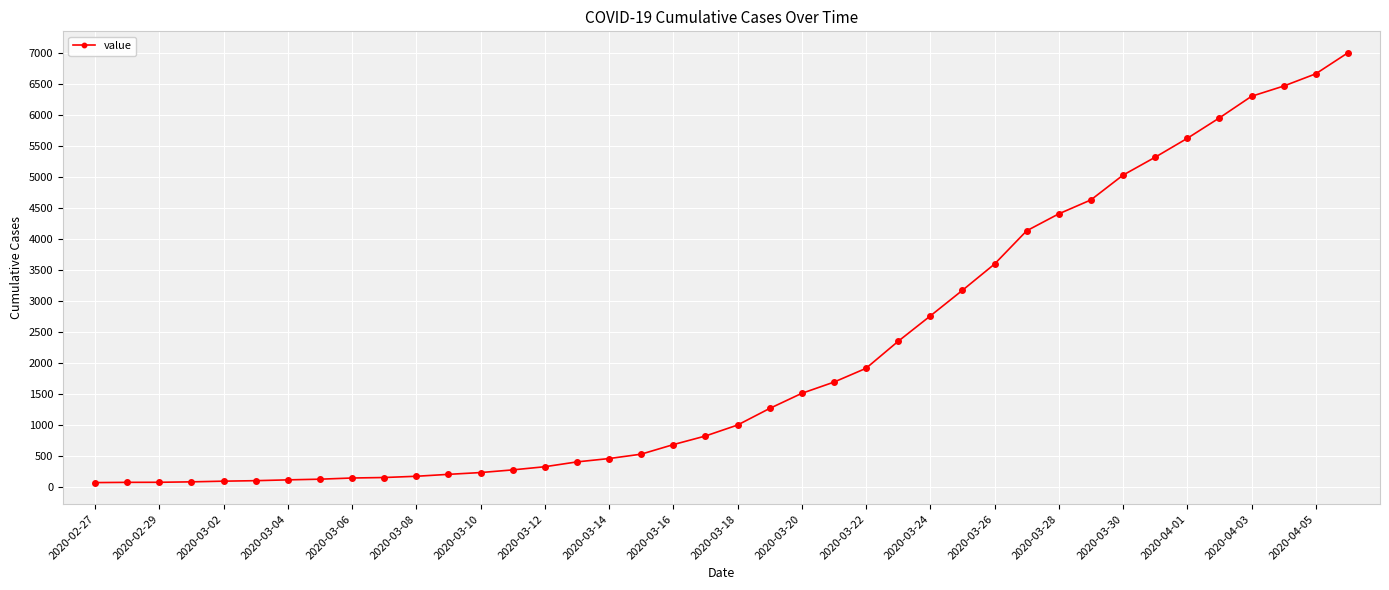

How many lines are shown in the chart?

1